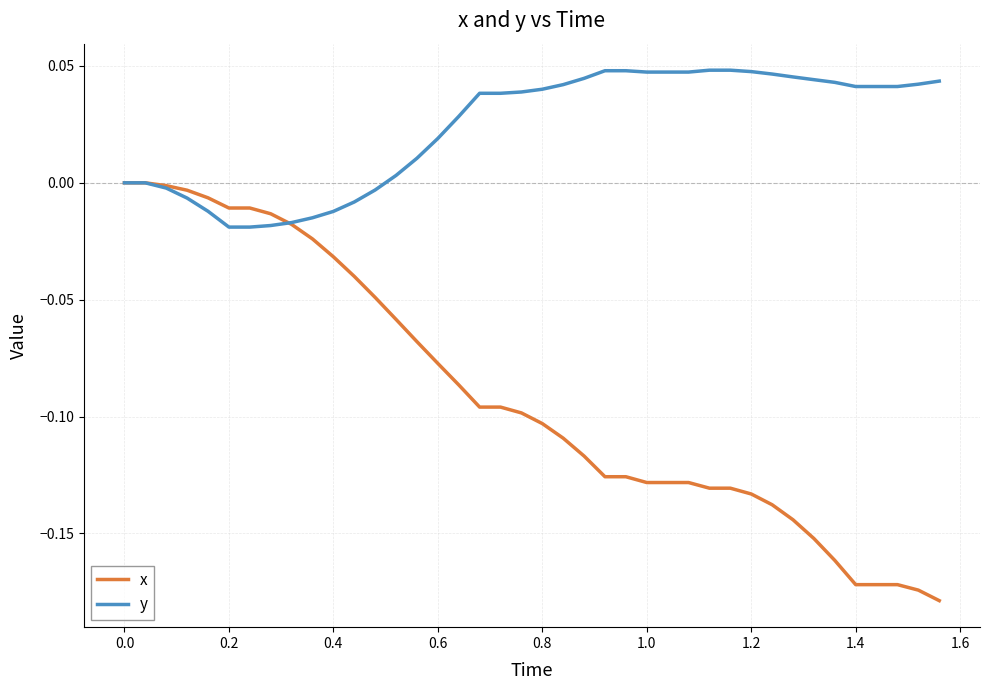

Which series has the widest spread of values?

x